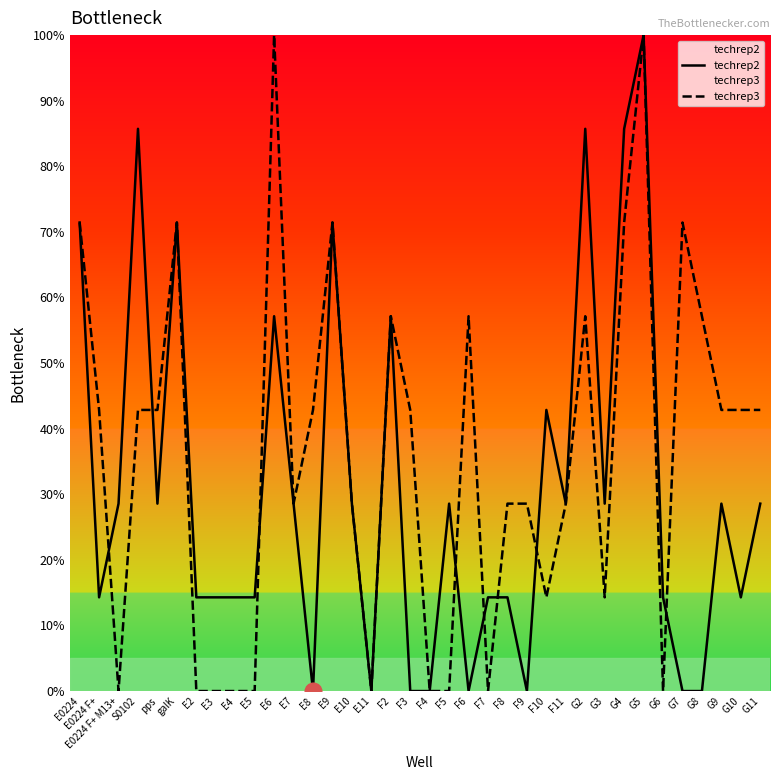

Which series changed the most between E4 and E7?

techrep3